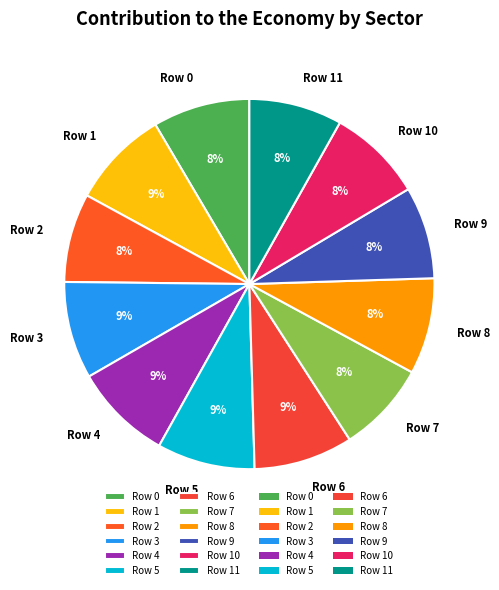

To the nearest percent, what portion does Row 0 represent?

8%